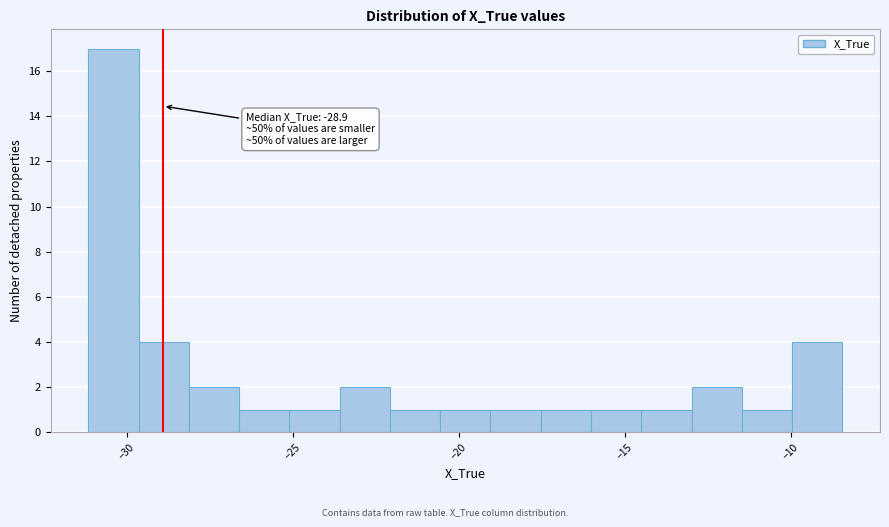

Read against the x-axis, roughly where is the centre of the tallest bar?

-30.5